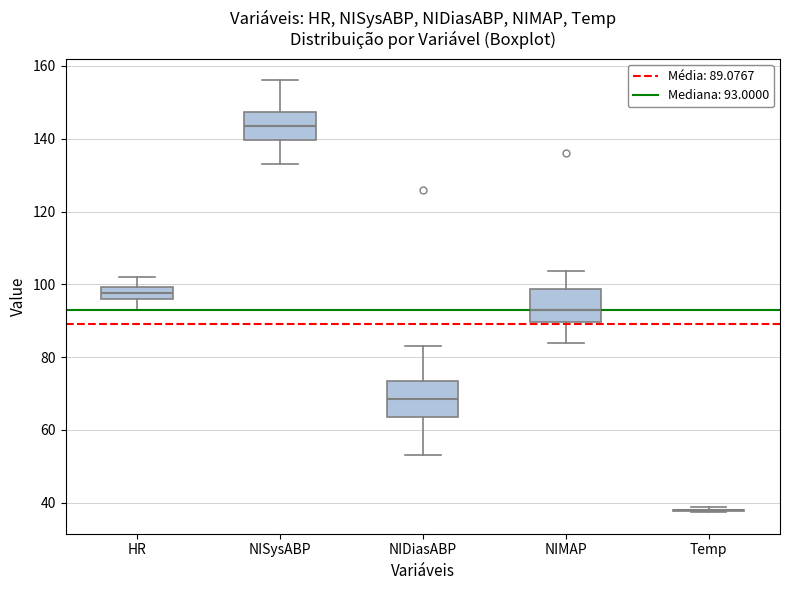

Reading left to right, read every box against the y-axis: the position of its median line, the range the box covers, and the ends of its whiskers. The values are not printed on the chart, so give them approximately, as read against the axis.

HR: median 98, box 96 to 100, whiskers 94 to 102
NISysABP: median 144, box 140 to 148, whiskers 134 to 156
NIDiasABP: median 68, box 64 to 74, whiskers 54 to 84
NIMAP: median 94, box 90 to 98, whiskers 84 to 104
Temp: box collapsed to a line at 38, whiskers 38 to 38